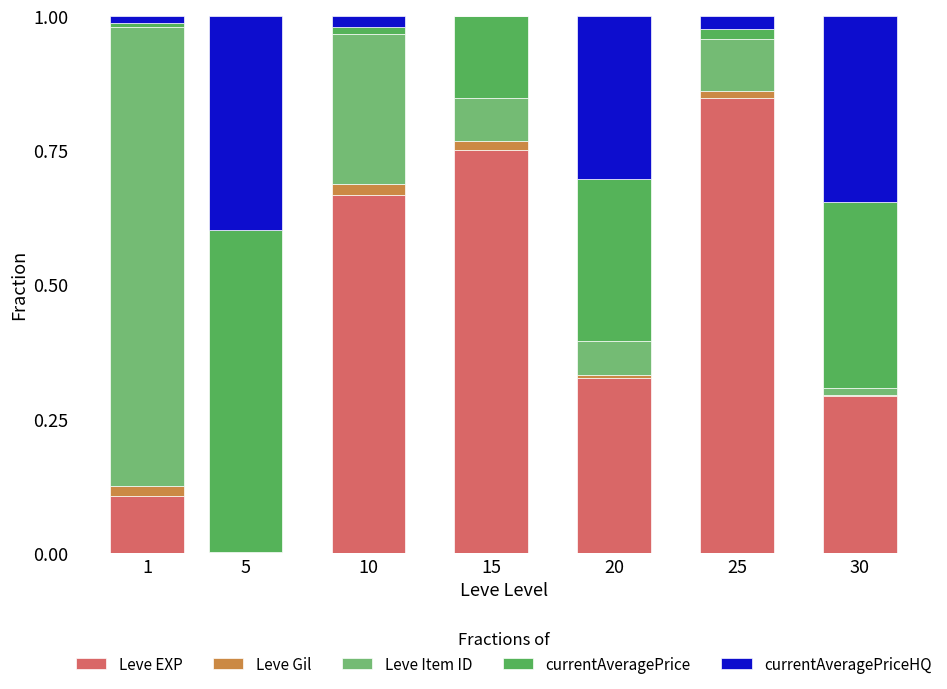

At which label does Leve EXP reach its peak?

25